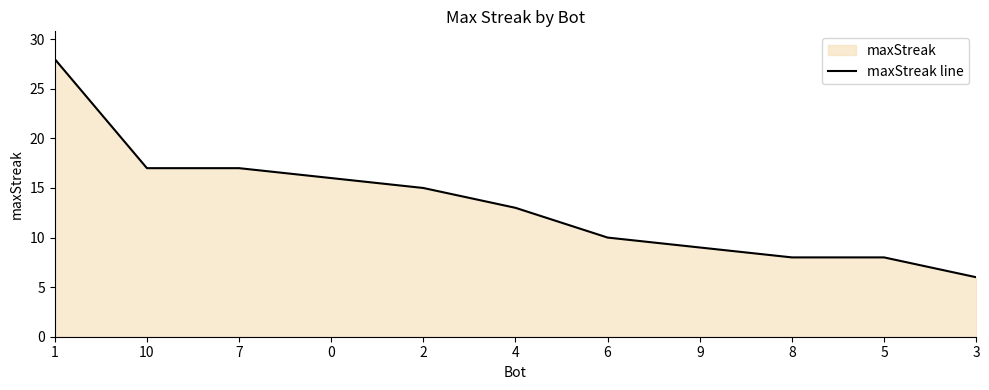

Reading left to right, what are all the values shown in this chart?

1=28	10=17	7=17	0=16	2=15	4=13	6=10	9=9	8=8	5=8	3=6